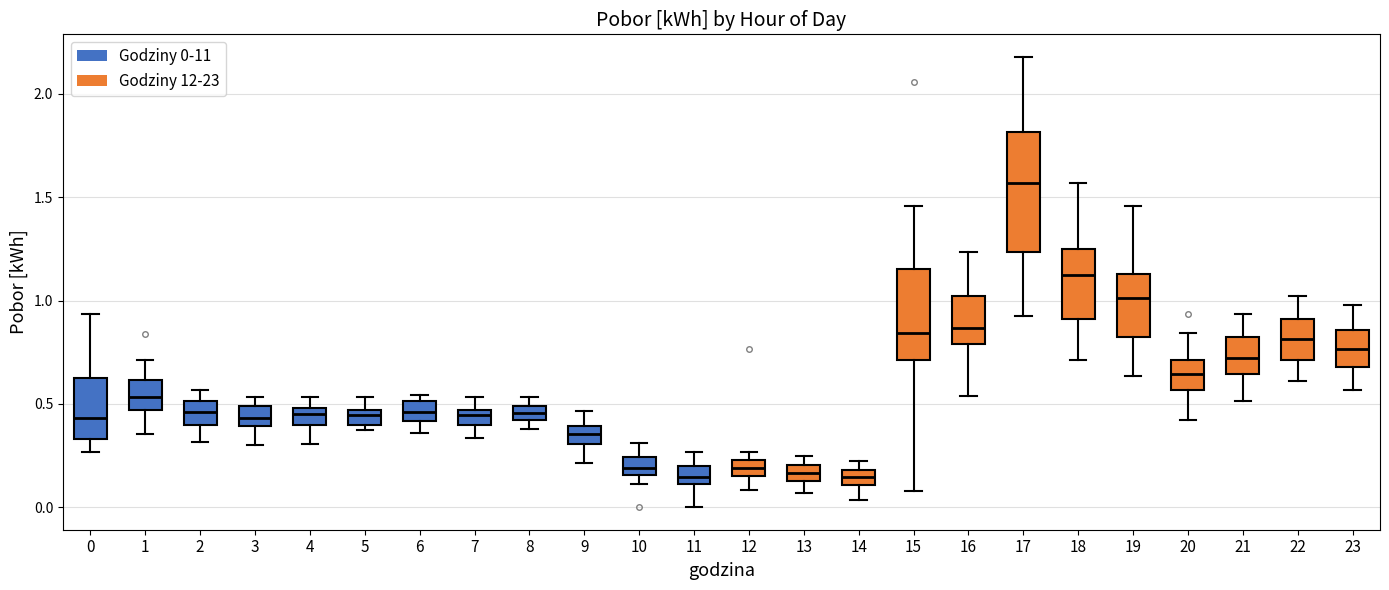

Which box is the tallest, from its lower edge to its upper edge?

17